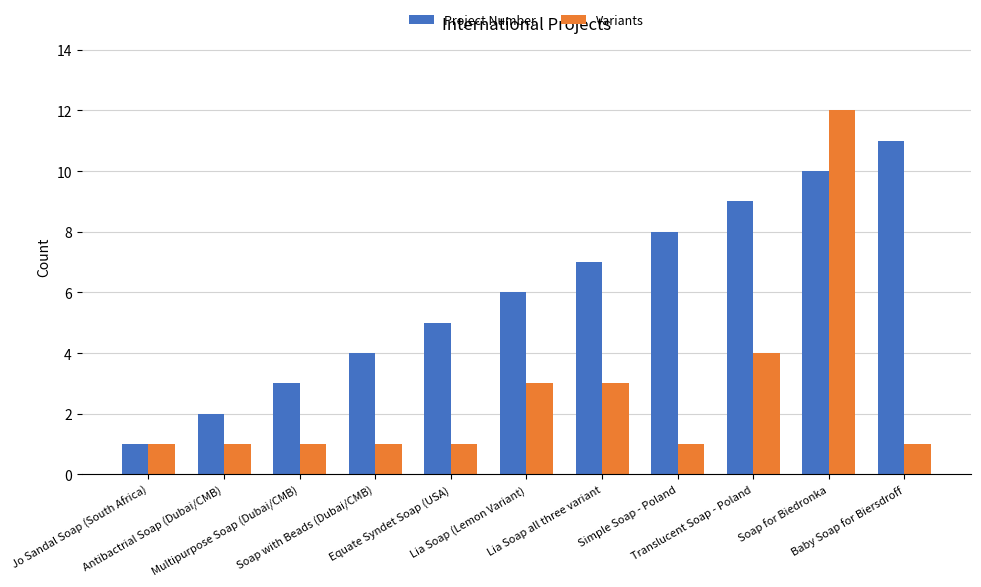

True or false: Project Number has a value of 6 at Soap for Biedronka.

False